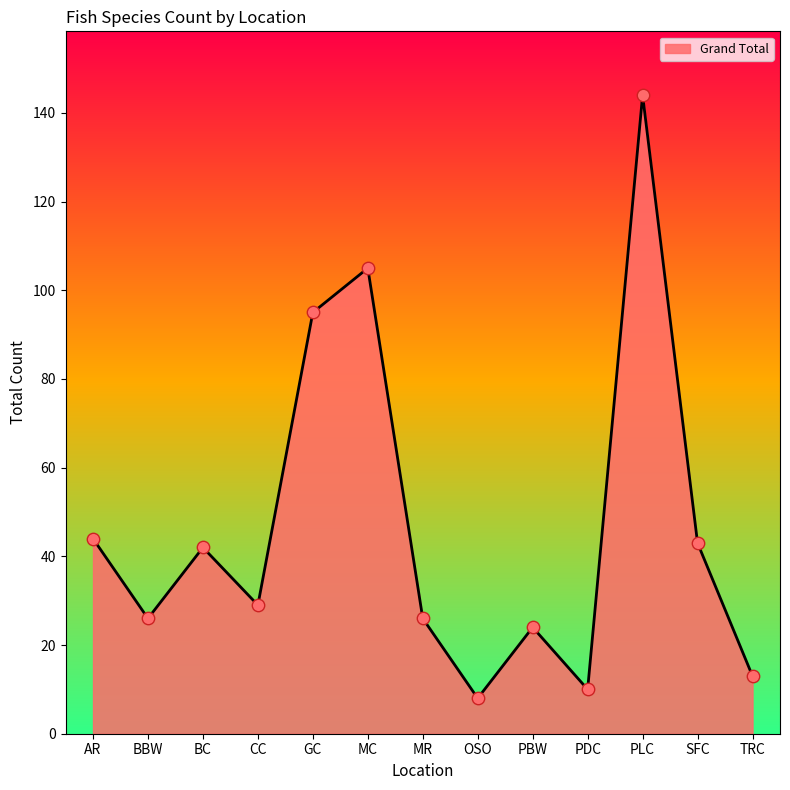

What is the ratio of the value at OSO to the value at AR?

0.2